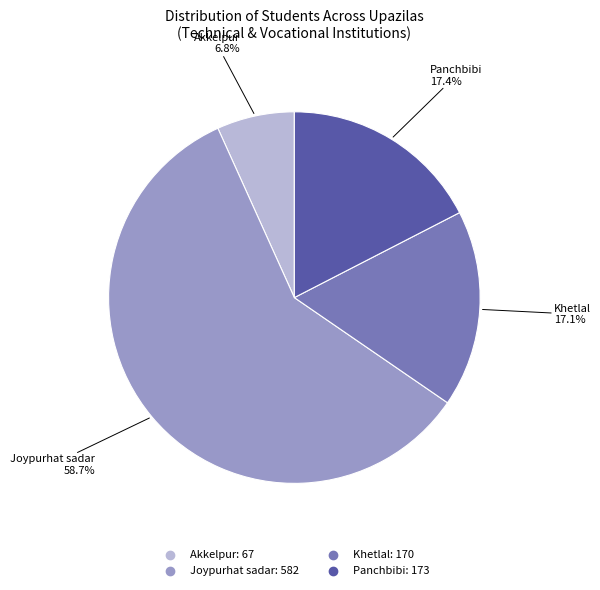

Which category accounts for the majority?

Joypurhat sadar